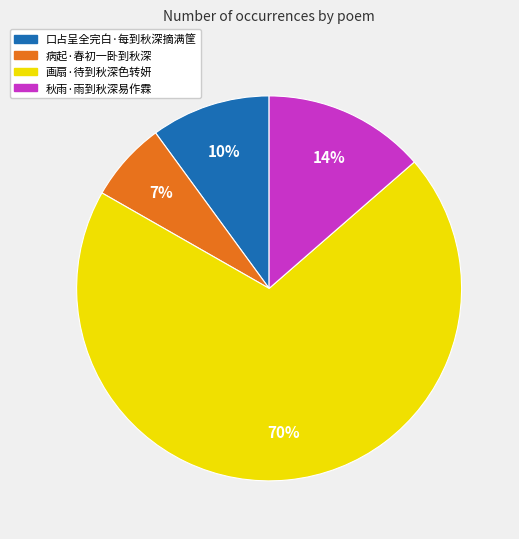

Approximately how many times larger is the value at 口占呈全完白·每到秋深摘满筐 compared to 画扇·待到秋深色转妍?

0.1